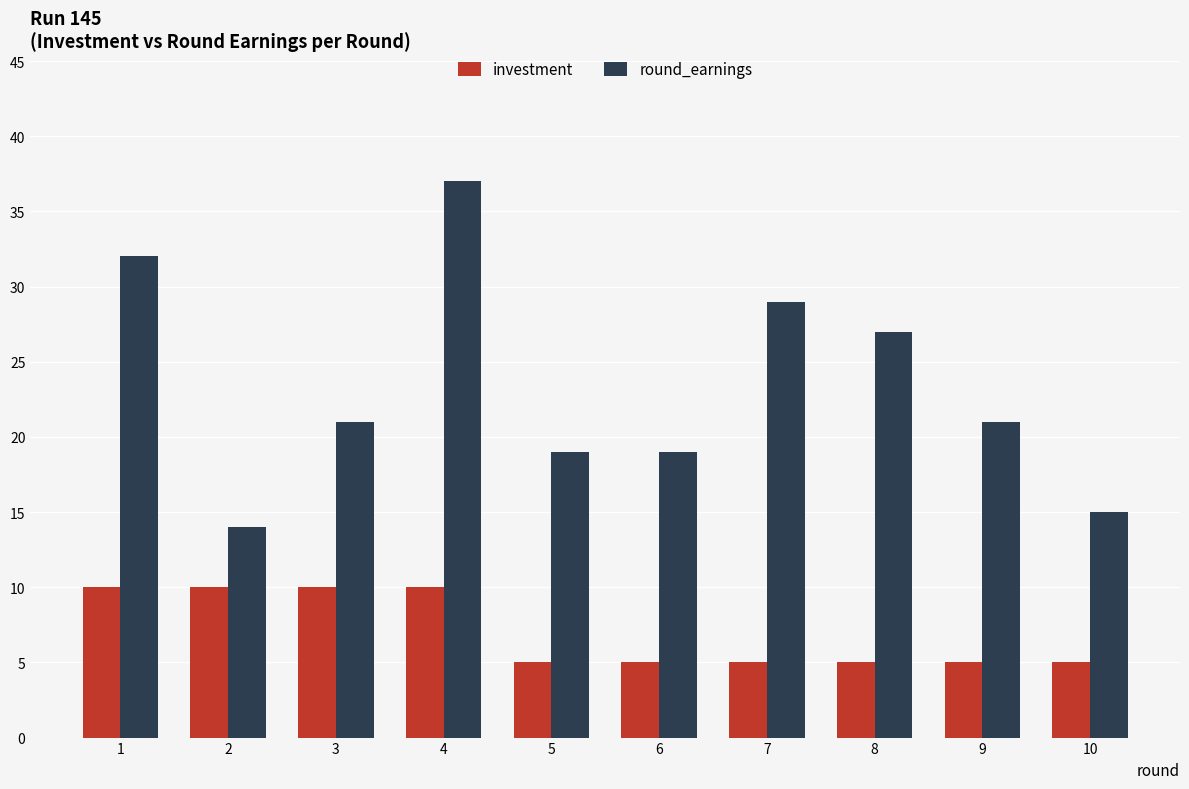

What is the minimum value for round_earnings?

14